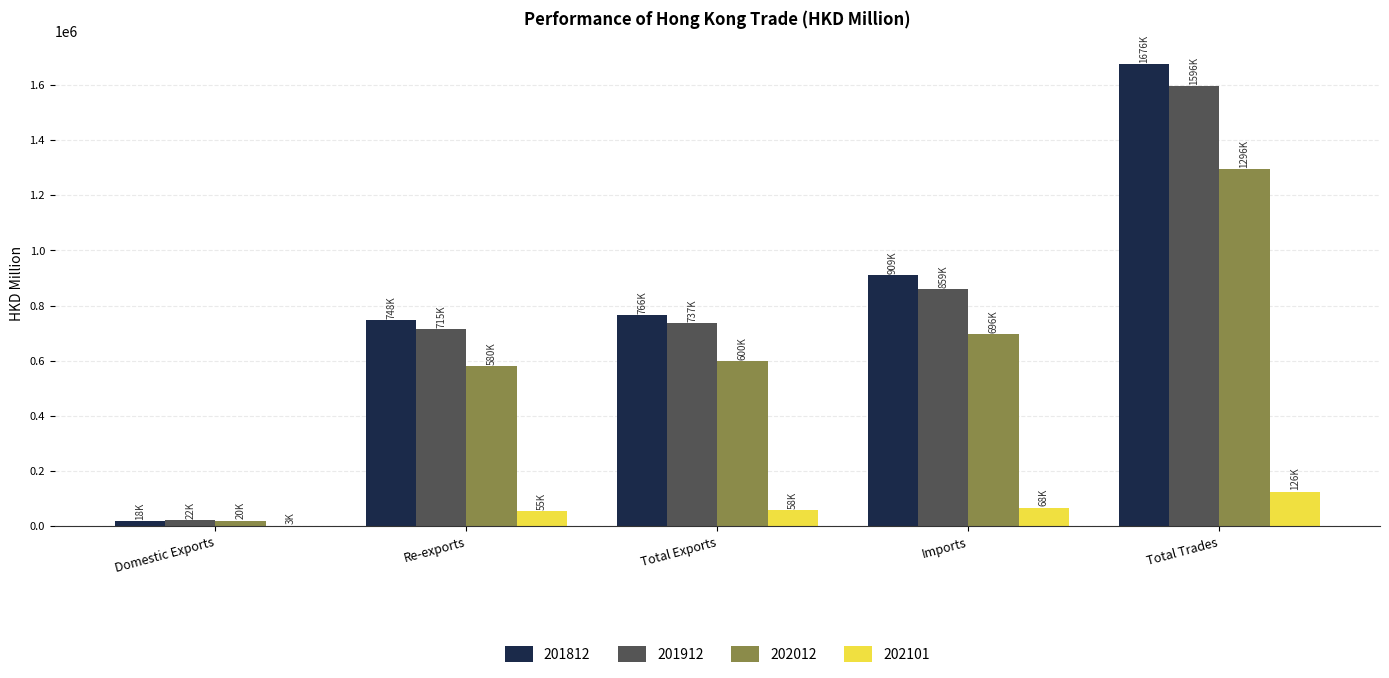

At which category is the sum across all series the highest?

Total Trades